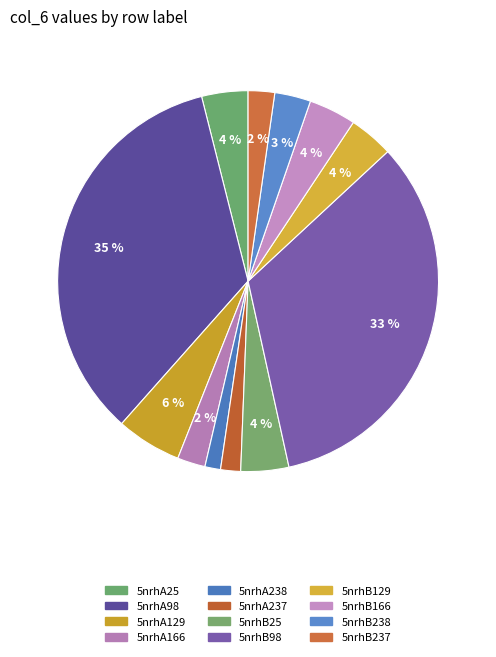

How many slices are in this pie chart?

12